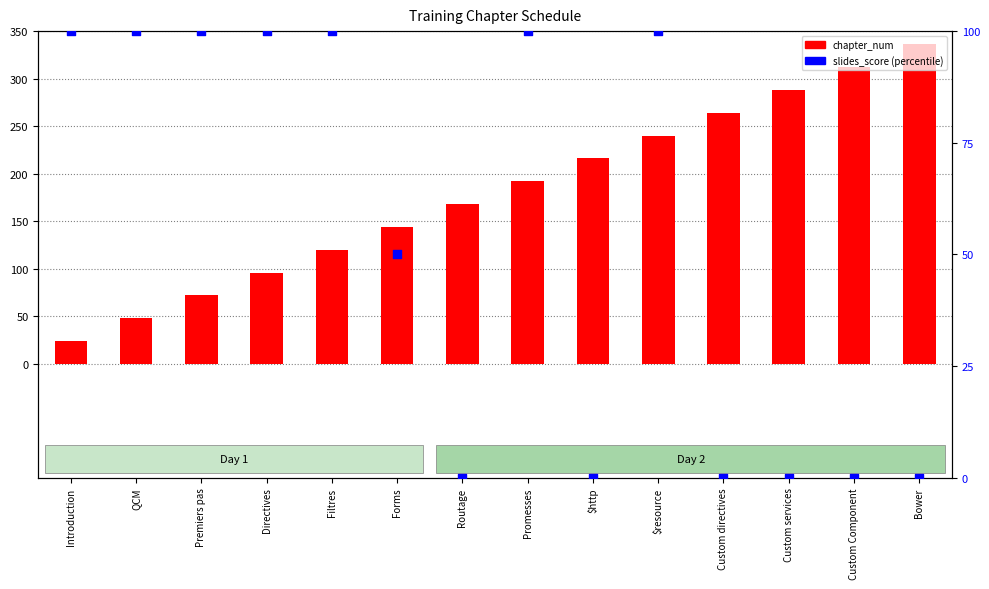

Which series reaches the maximum Y coordinate?

chapter_num